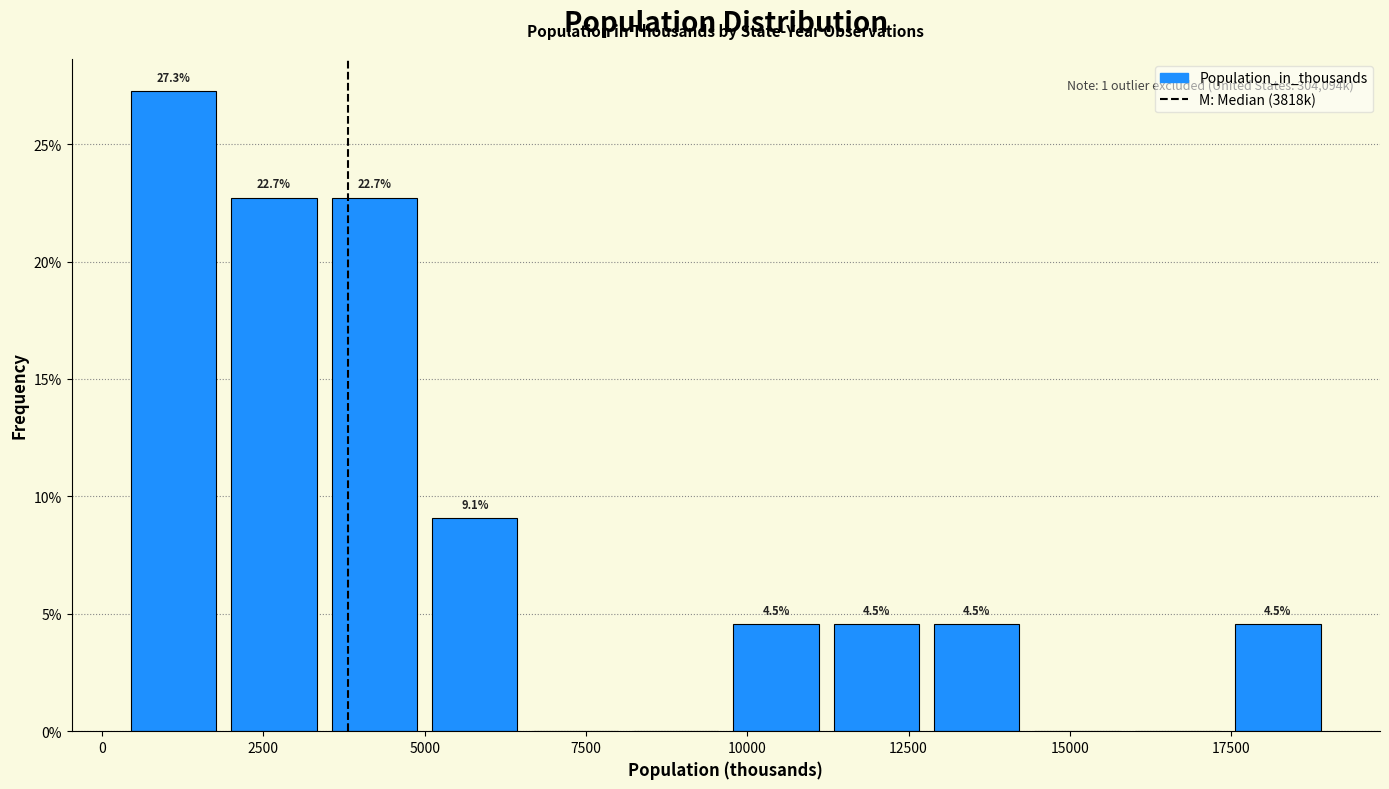

Around what value on the x-axis is the tallest bar? Give the approximate position of its centre, as read against the axis.

1000